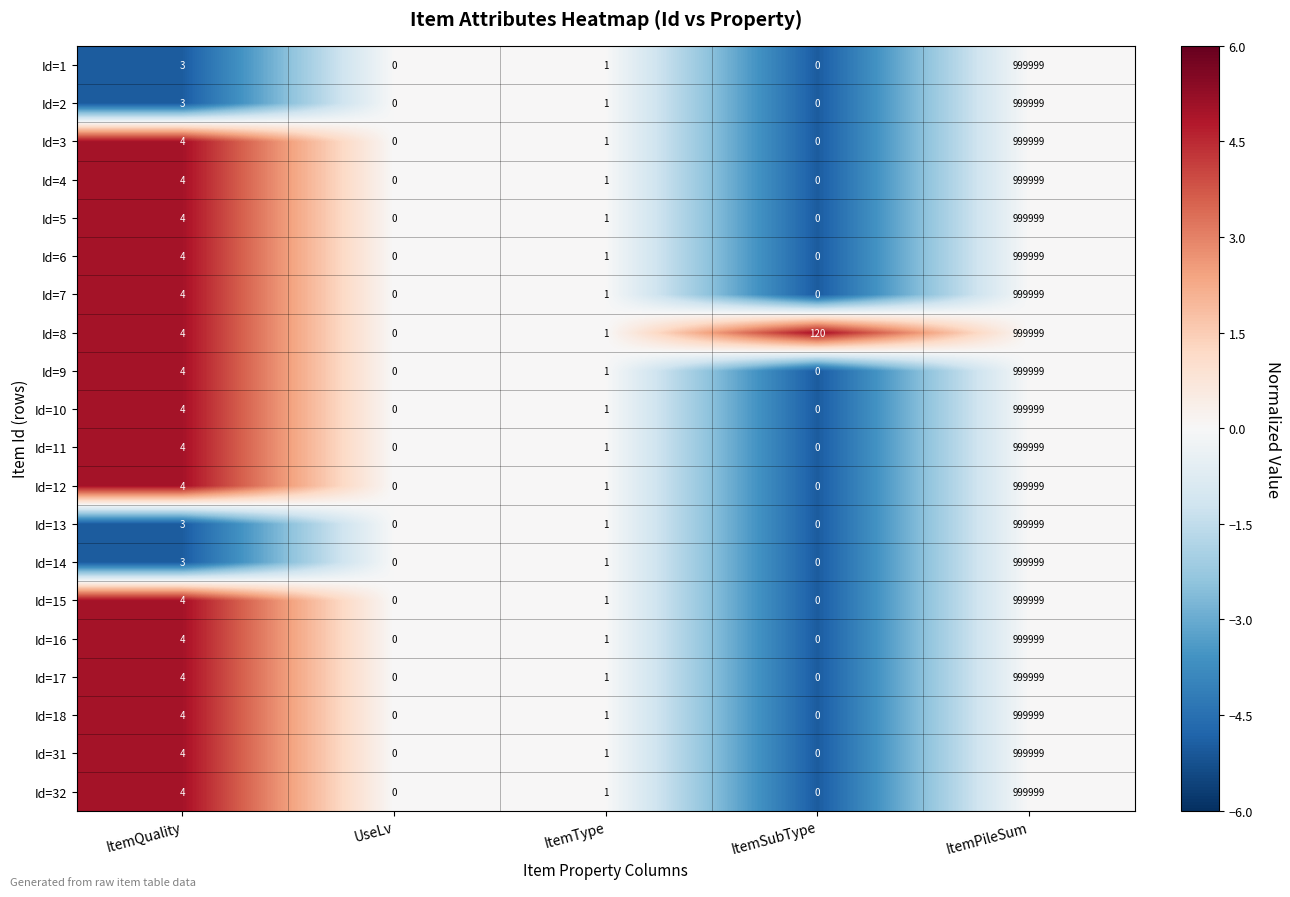

At which label does Id=1 first exceed 1?

ItemQuality